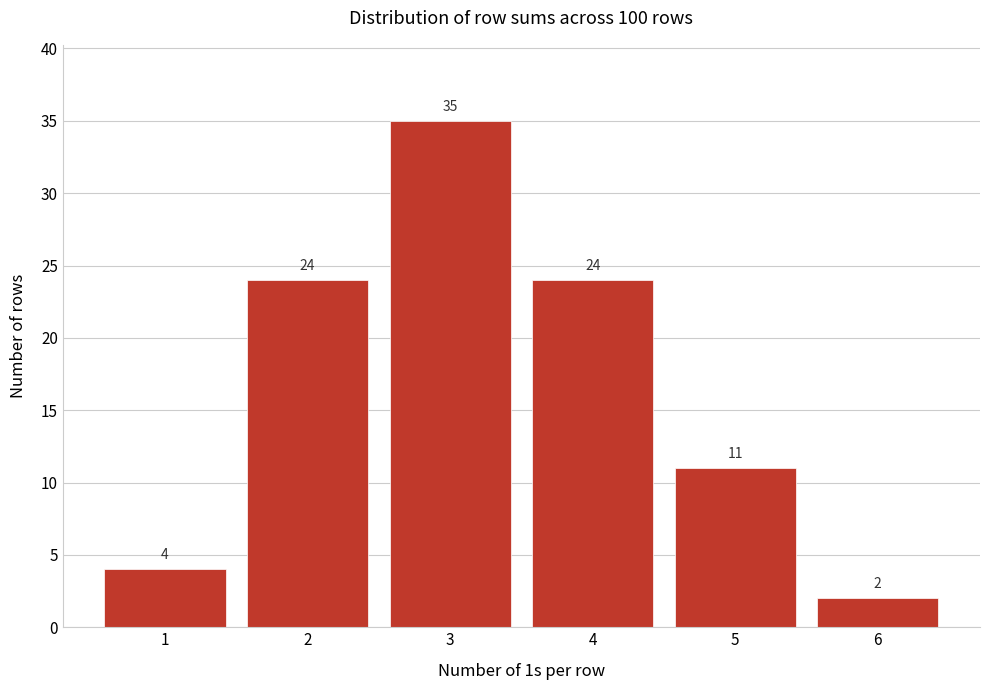

Reading left to right, transcribe this chart: for each bar, give the range it covers on the x-axis and its height.

0.5 to 1.5: 4
1.5 to 2.5: 24
2.5 to 3.5: 35
3.5 to 4.5: 24
4.5 to 5.5: 11
5.5 to 6.5: 2